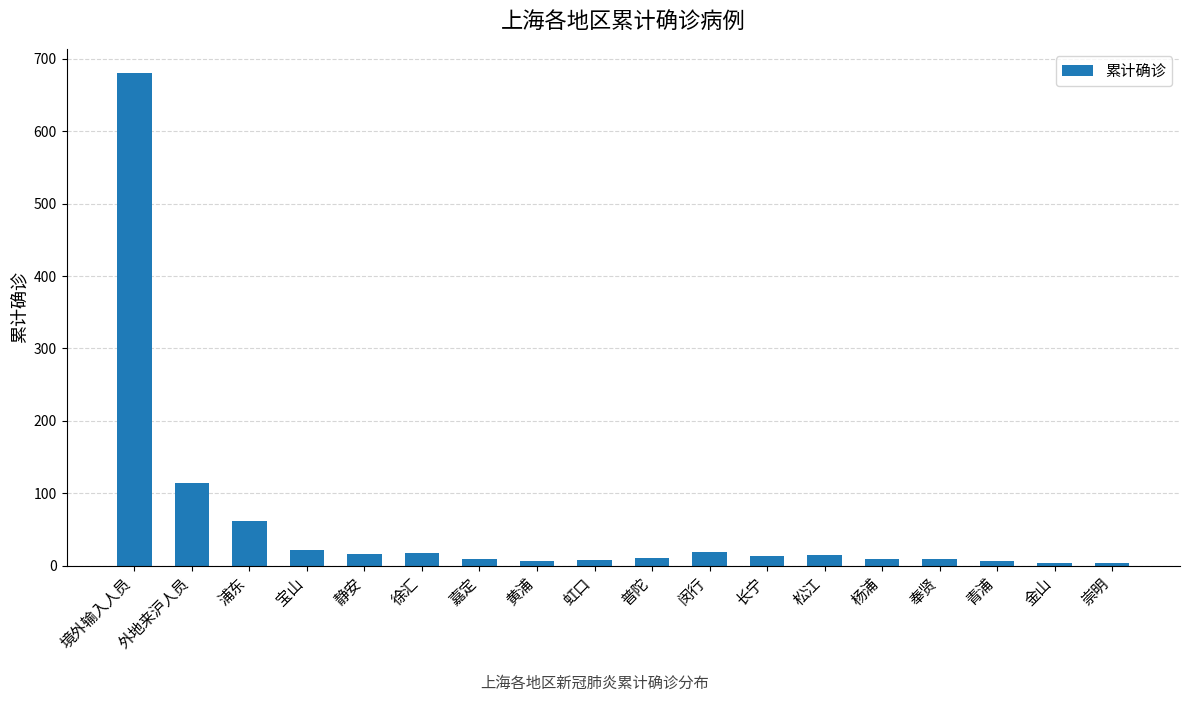

What is the greatest value displayed?

680